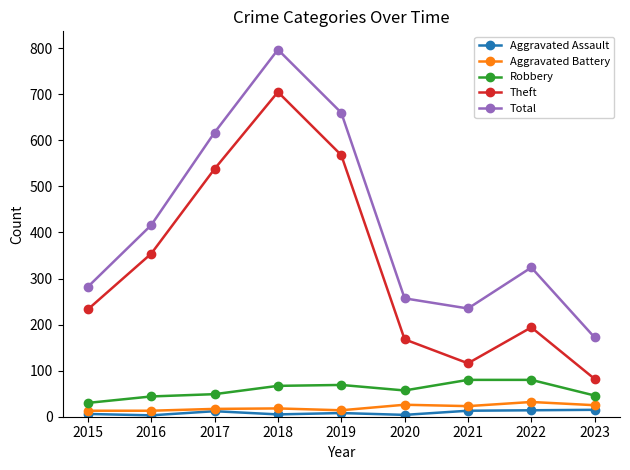

At which label does Total reach its peak?

2018